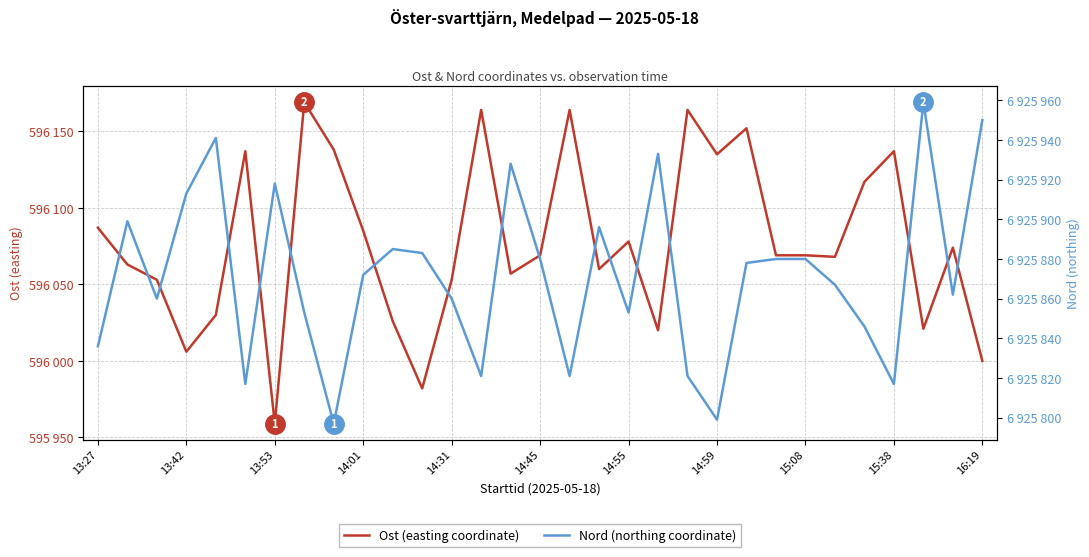

How many data points does each series have?

31